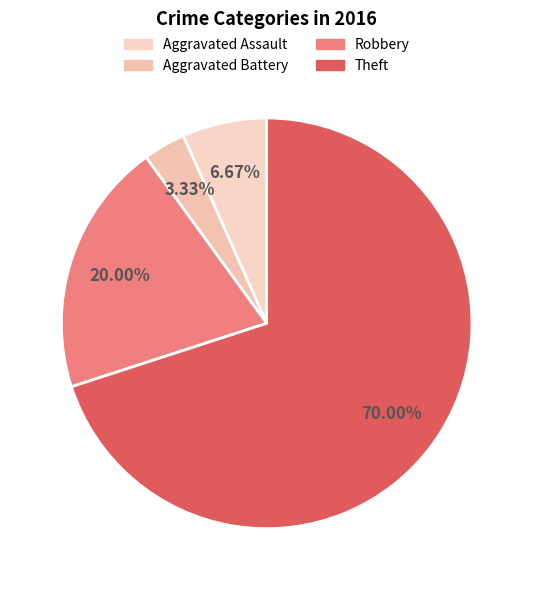

Is it true that Aggravated Battery is 12% of the pie?

False